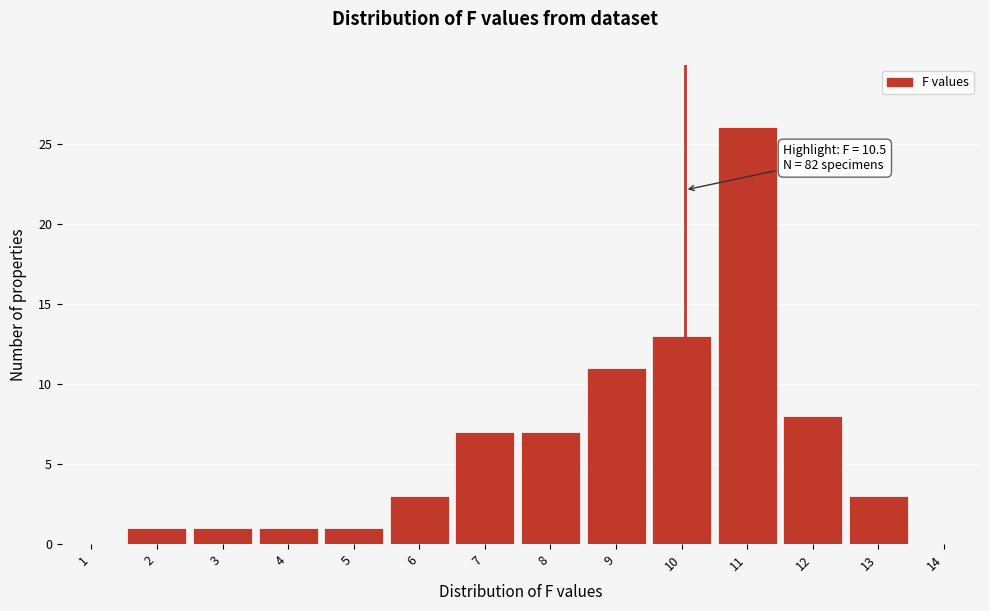

Reading left to right, transcribe all the data shown in this chart.

1=0	2=1	3=1	4=1	5=1	6=3	7=7	8=7	9=11	10=13	11=26	12=8	13=3	14=0